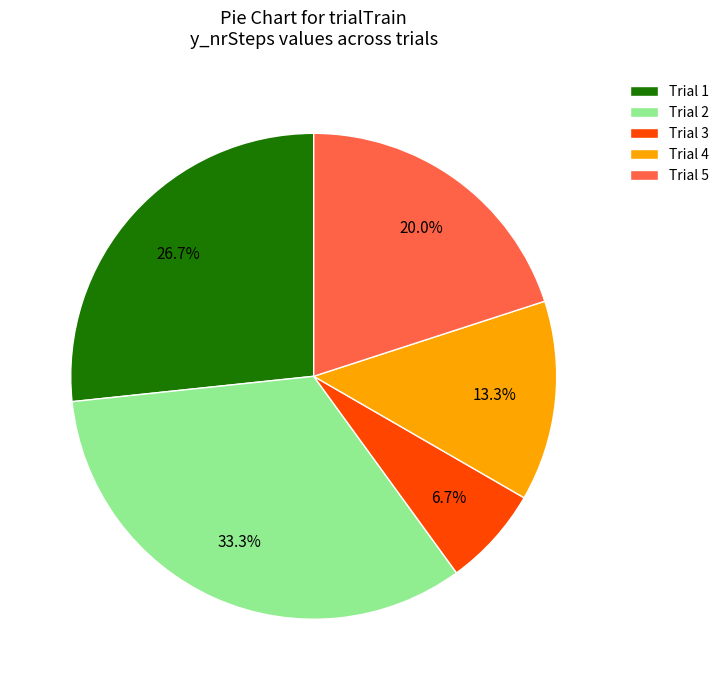

Combined, do Trial 5 and Trial 2 account for over 50%?

Yes